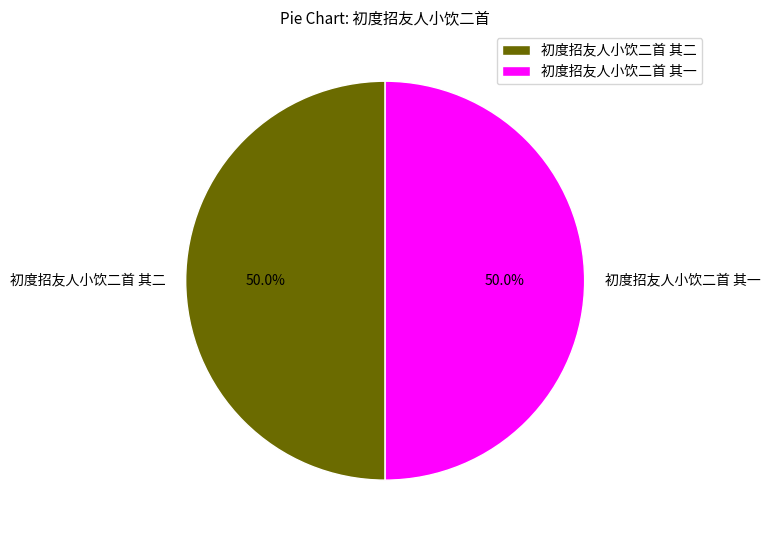

How much of the chart is everything except 初度招友人小饮二首 其二?

50.0%